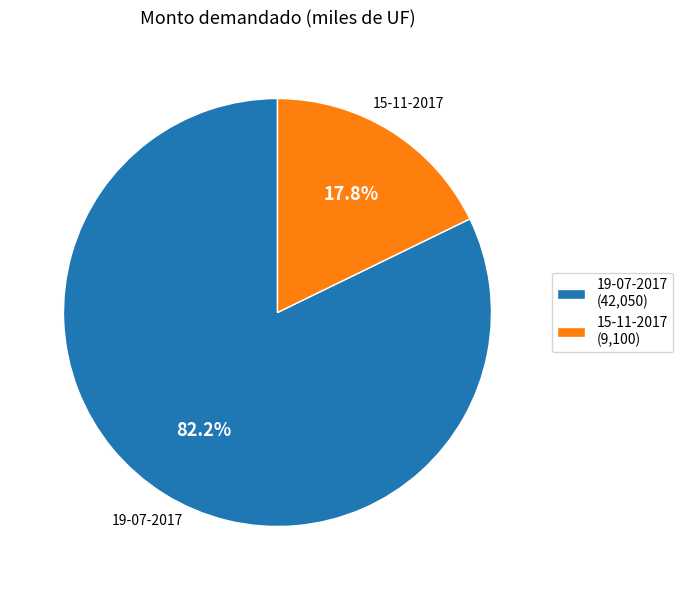

To the nearest percent, what portion does 15-11-2017 represent?

18%